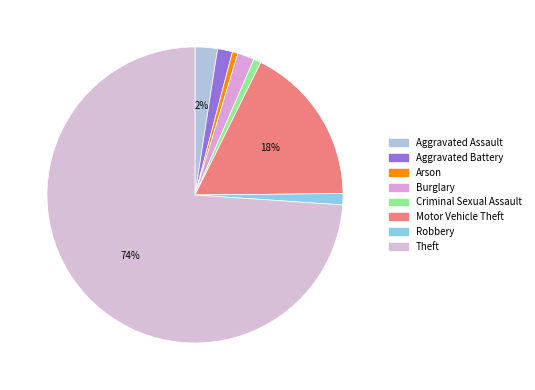

Count the number of slices in the pie.

8